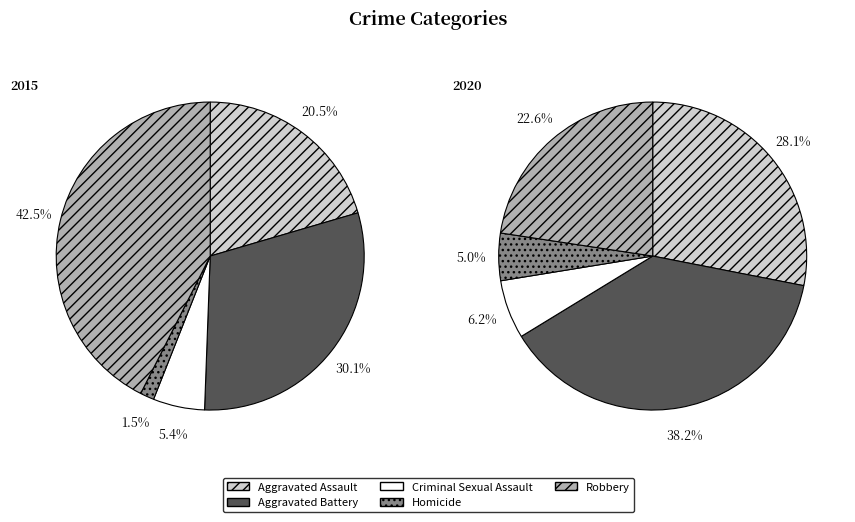

Which series has the largest range (max minus min)?

2015